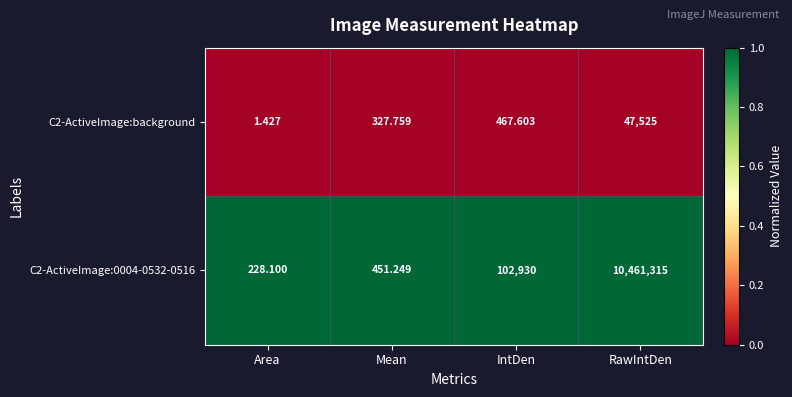

What is the difference between the highest and lowest values at Area?

226.7